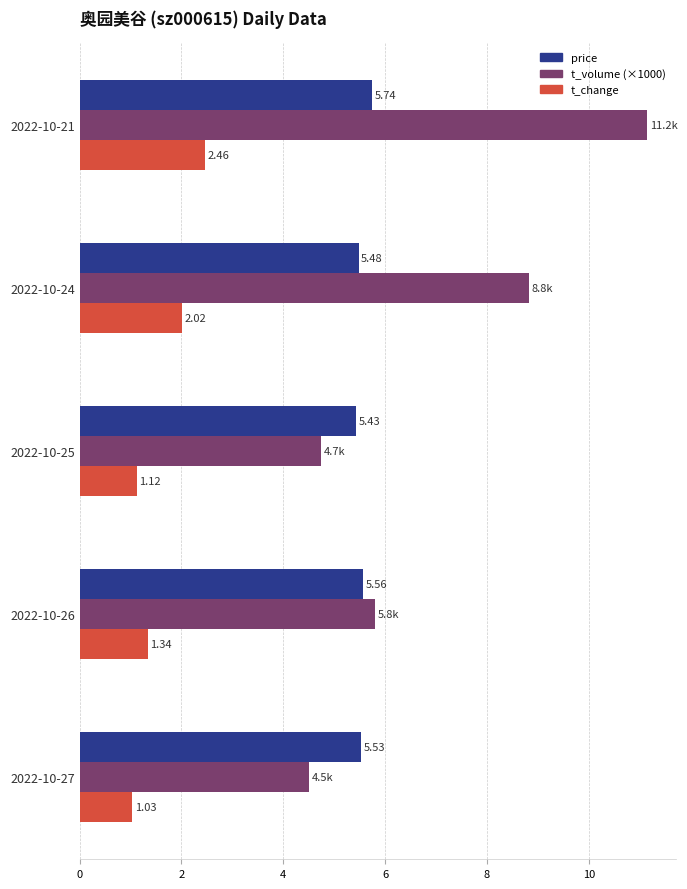

List the series in order of their overall mean, lowest first.

t_change, price, t_volume (×1000)